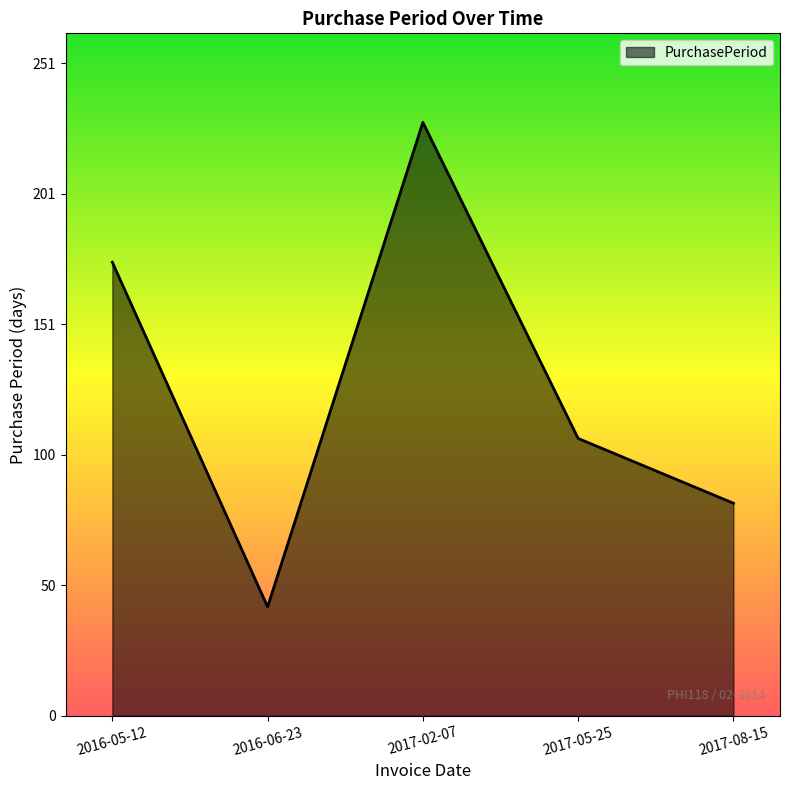

What is the sum of all values?

635